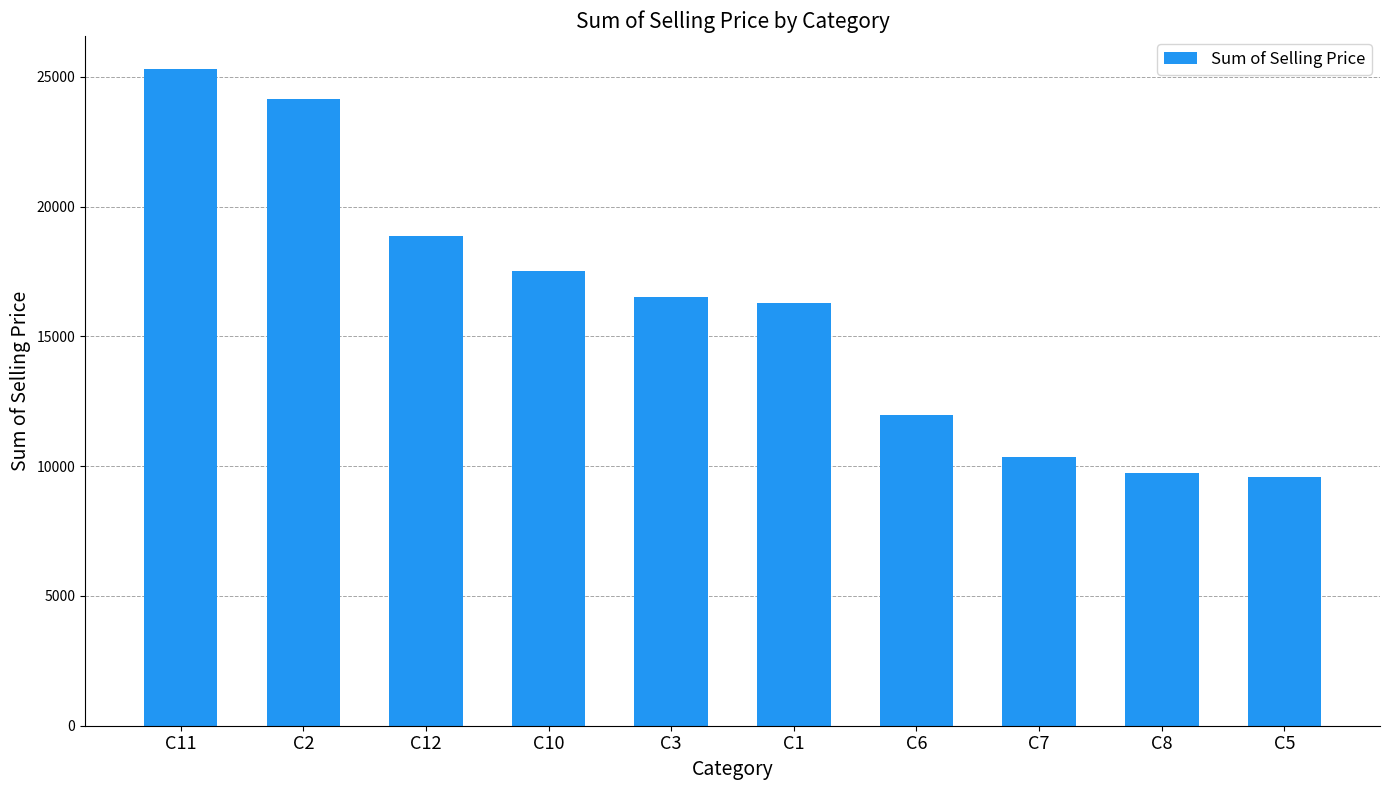

What is the sum of all values?

160324.1